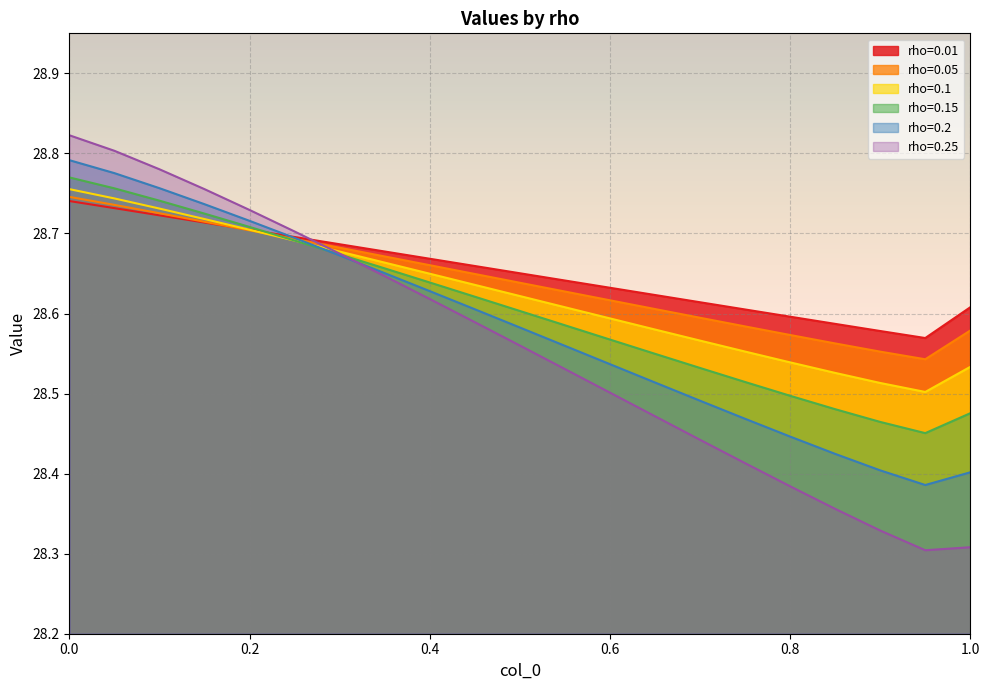

Reading left to right, what are all the values shown in this chart?

rho=0.01: 0=28.7	0.05=28.7	0.1=28.7	0.15=28.7	0.2=28.7	0.25=28.7	0.3=28.7	0.35=28.7	0.4=28.7	0.45=28.7	0.5=28.7	0.55=28.6	0.6=28.6	0.65=28.6	0.7=28.6	0.75=28.6	0.8=28.6	0.85=28.6	0.9=28.6	0.95=28.6	1=28.6
rho=0.05: 0=28.7	0.05=28.7	0.1=28.7	0.15=28.7	0.2=28.7	0.25=28.7	0.3=28.7	0.35=28.7	0.4=28.7	0.45=28.6	0.5=28.6	0.55=28.6	0.6=28.6	0.65=28.6	0.7=28.6	0.75=28.6	0.8=28.6	0.85=28.6	0.9=28.6	0.95=28.5	1=28.6
rho=0.1: 0=28.8	0.05=28.7	0.1=28.7	0.15=28.7	0.2=28.7	0.25=28.7	0.3=28.7	0.35=28.7	0.4=28.6	0.45=28.6	0.5=28.6	0.55=28.6	0.6=28.6	0.65=28.6	0.7=28.6	0.75=28.6	0.8=28.5	0.85=28.5	0.9=28.5	0.95=28.5	1=28.5
rho=0.15: 0=28.8	0.05=28.8	0.1=28.7	0.15=28.7	0.2=28.7	0.25=28.7	0.3=28.7	0.35=28.7	0.4=28.6	0.45=28.6	0.5=28.6	0.55=28.6	0.6=28.6	0.65=28.5	0.7=28.5	0.75=28.5	0.8=28.5	0.85=28.5	0.9=28.5	0.95=28.5	1=28.5
rho=0.2: 0=28.8	0.05=28.8	0.1=28.8	0.15=28.7	0.2=28.7	0.25=28.7	0.3=28.7	0.35=28.7	0.4=28.6	0.45=28.6	0.5=28.6	0.55=28.6	0.6=28.5	0.65=28.5	0.7=28.5	0.75=28.5	0.8=28.4	0.85=28.4	0.9=28.4	0.95=28.4	1=28.4
rho=0.25: 0=28.8	0.05=28.8	0.1=28.8	0.15=28.8	0.2=28.7	0.25=28.7	0.3=28.7	0.35=28.6	0.4=28.6	0.45=28.6	0.5=28.6	0.55=28.5	0.6=28.5	0.65=28.5	0.7=28.4	0.75=28.4	0.8=28.4	0.85=28.4	0.9=28.3	0.95=28.3	1=28.3